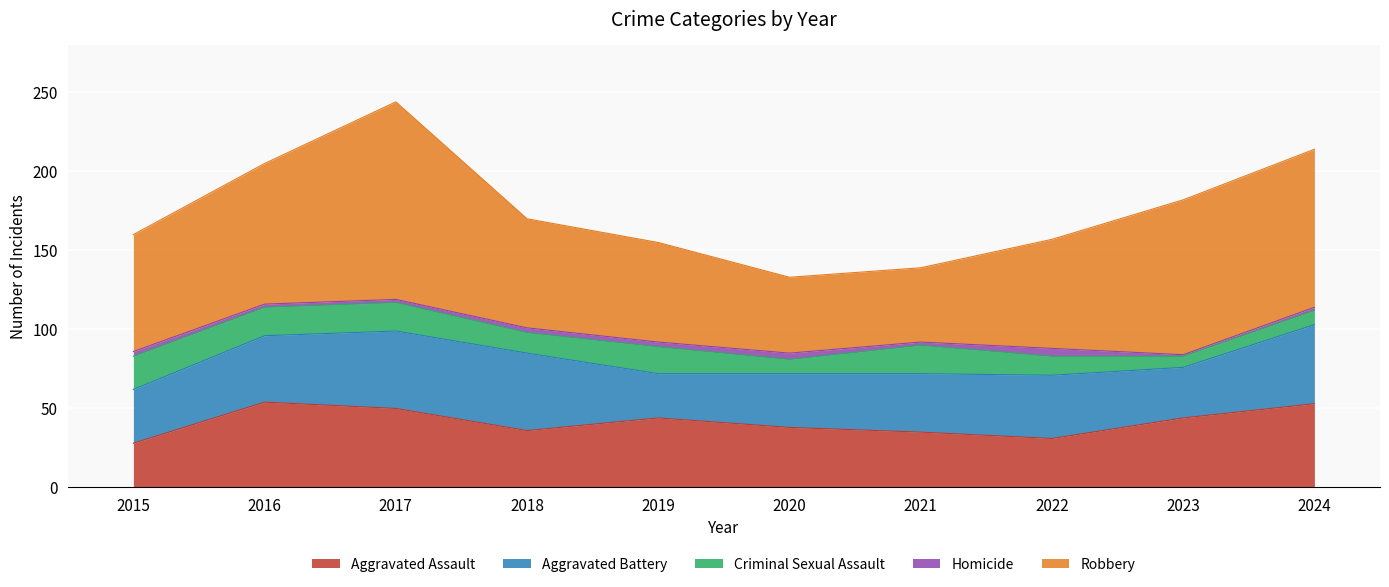

How many data points in Robbery are above 74?

4